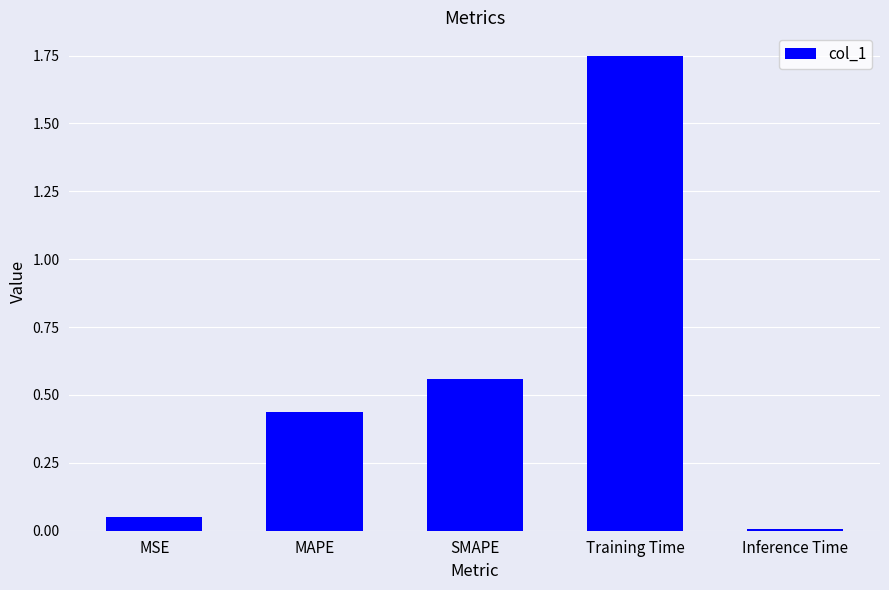

Are the bars grouped side by side (vs. stacked)?

No